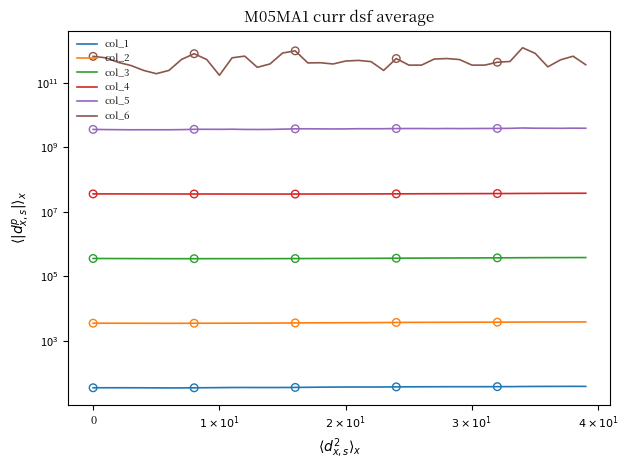

What is the total value across all series at 38?

665535741768.1